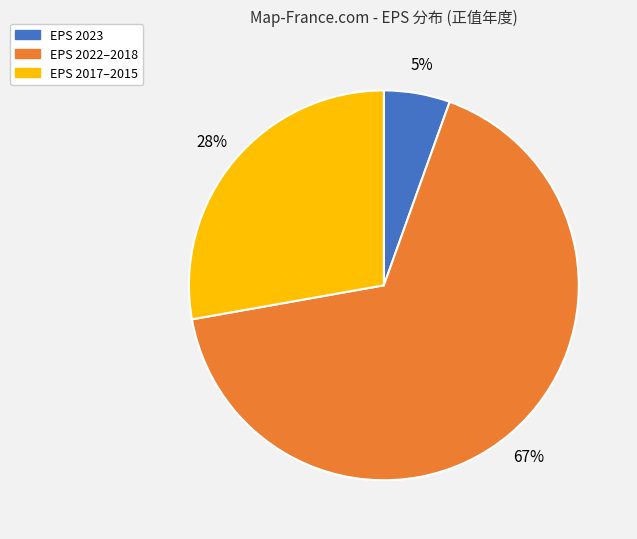

Does any single category account for the majority?

Yes